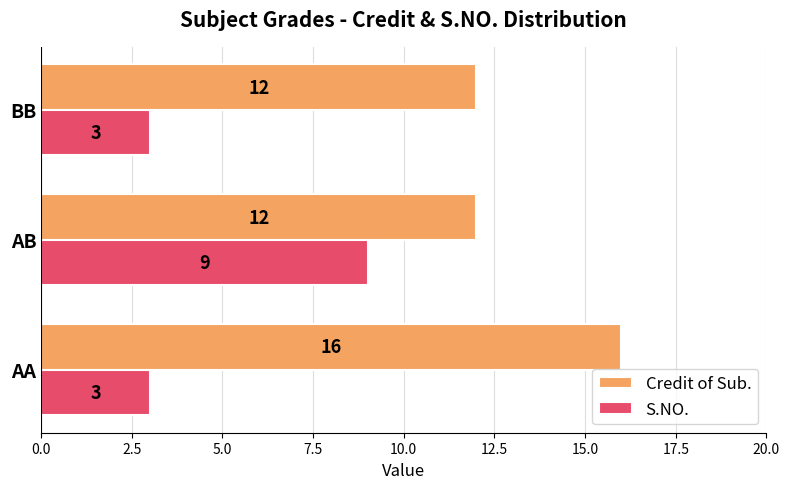

List the series in order of their overall mean, highest first.

Credit of Sub., S.NO.